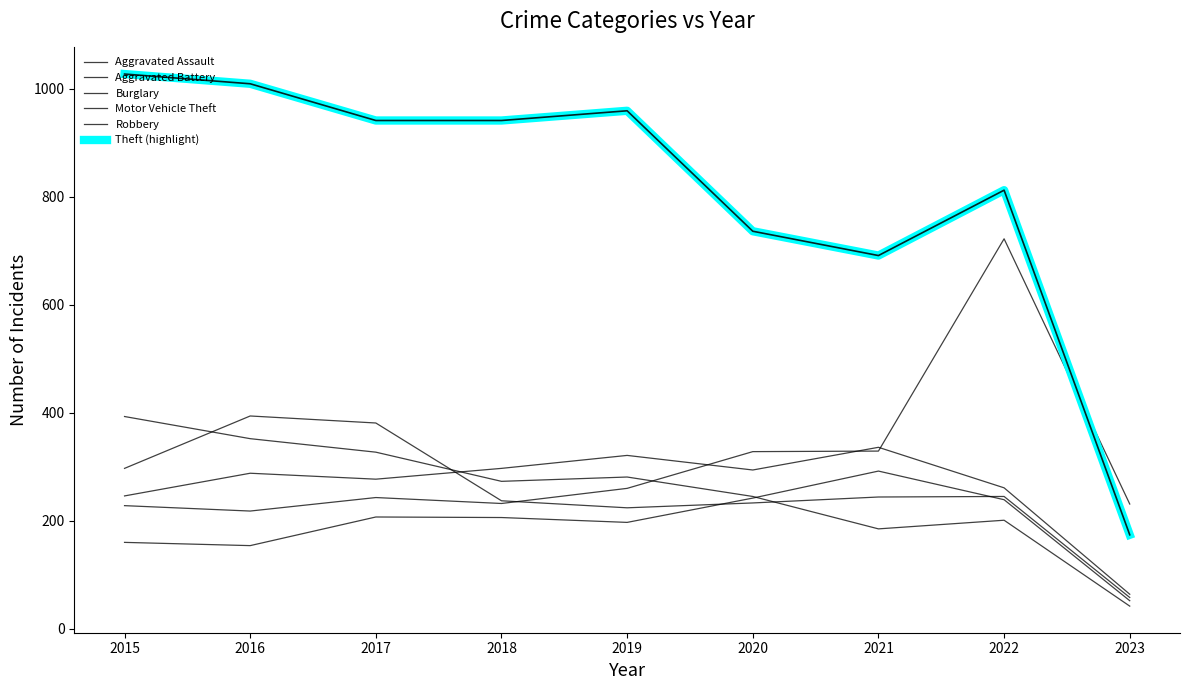

Does the chart display data point markers on the line(s)?

No